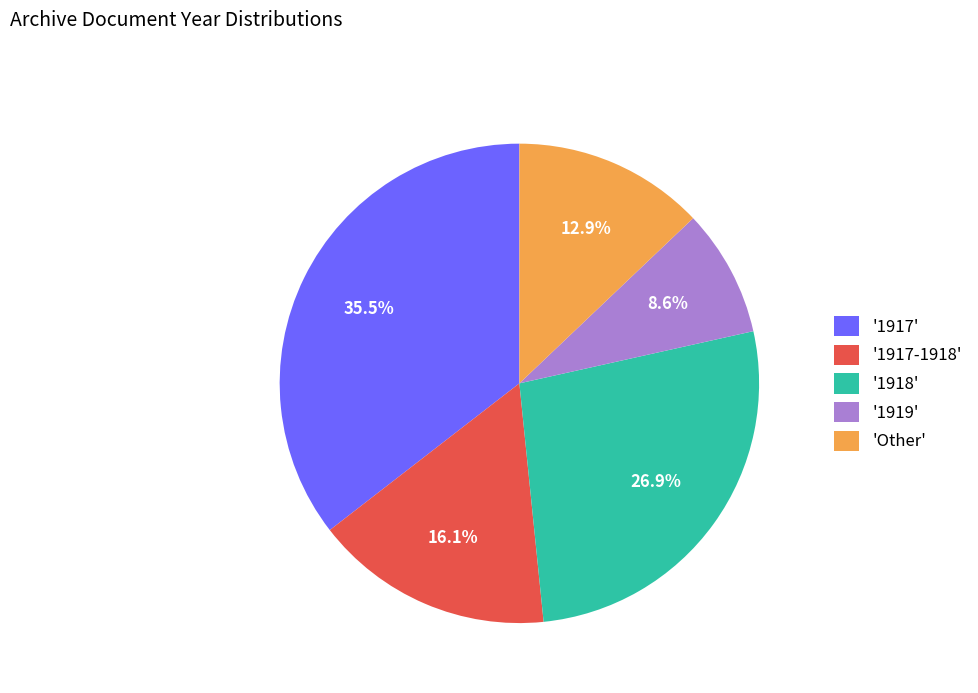

How many slices are in this pie chart?

5